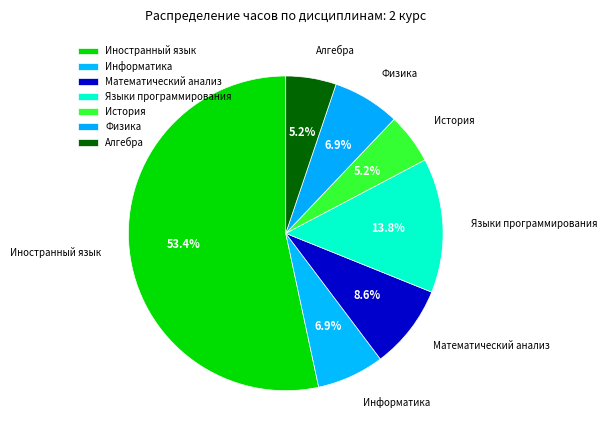

Is there any slice that represents more than half of the pie?

Yes